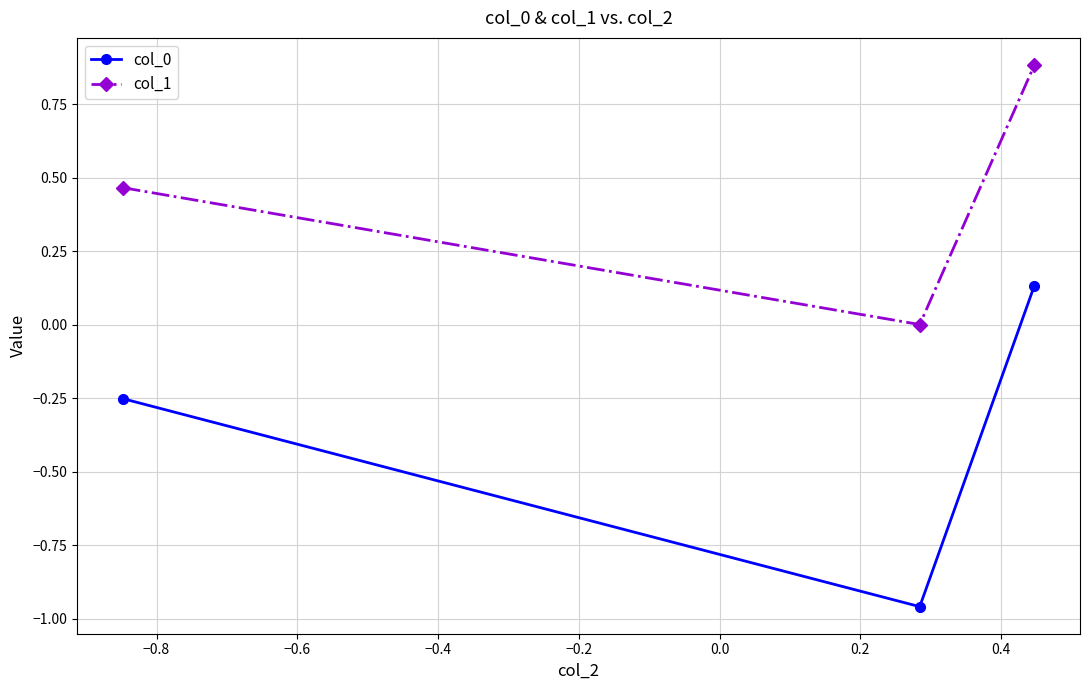

What is the maximum value shown in the chart?

0.9